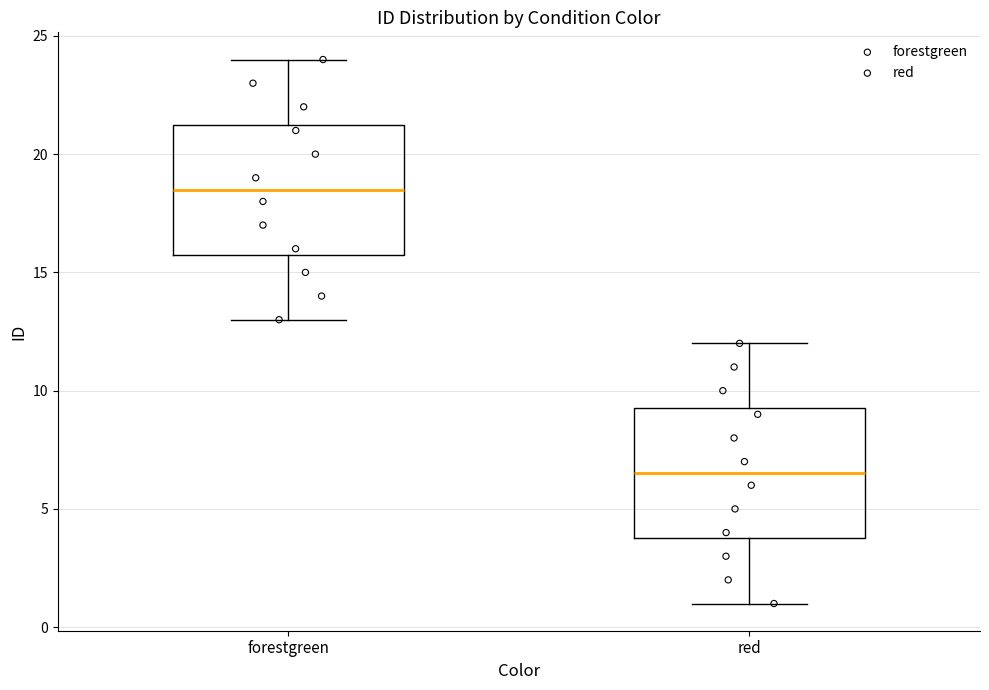

Reading left to right, read every box against the y-axis: the position of its median line, the range the box covers, and the ends of its whiskers. The values are not printed on the chart, so give them approximately, as read against the axis.

forestgreen: median 18.5, box 16.0 to 21.5, whiskers 13.0 to 24.0
red: median 6.5, box 4.0 to 9.5, whiskers 1.0 to 12.0